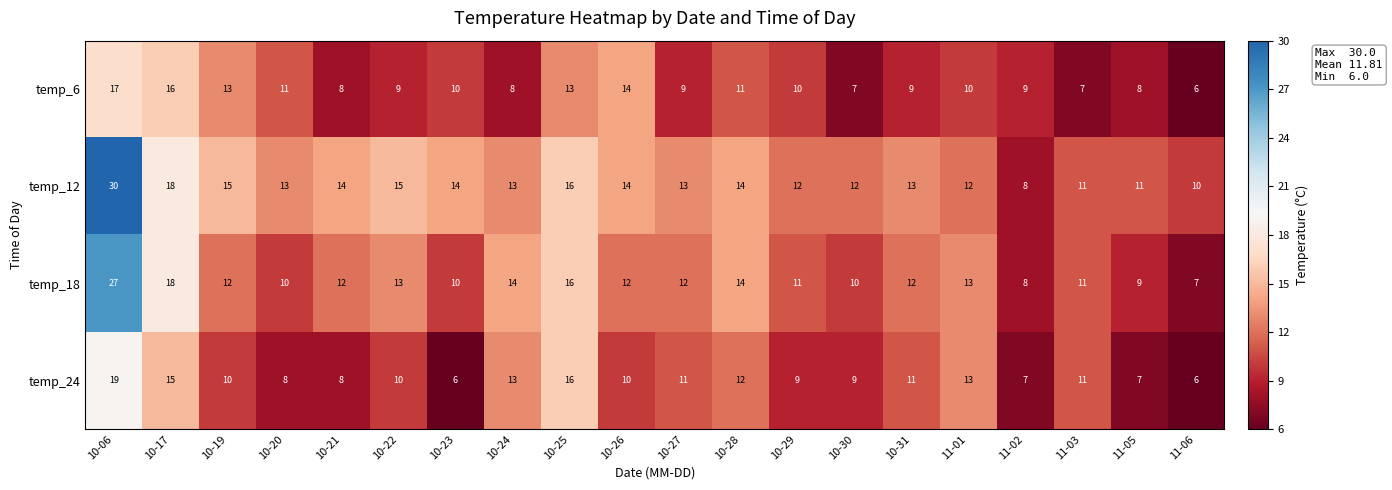

Where does the temp_24 series first go above 10?

10-06